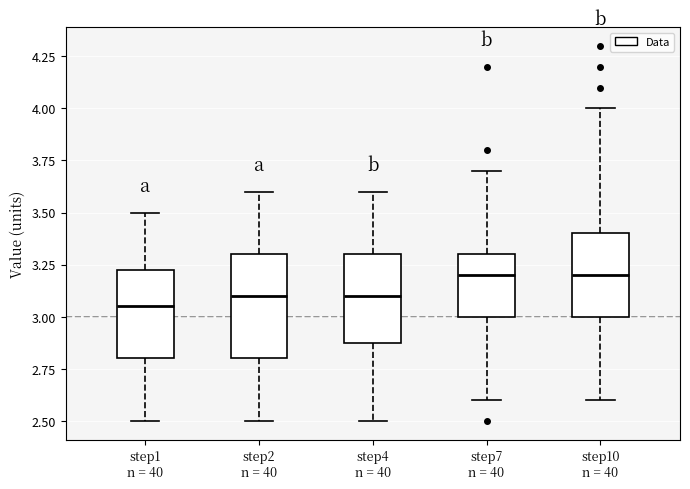

Which box has the lowest median line?

step1 n = 40